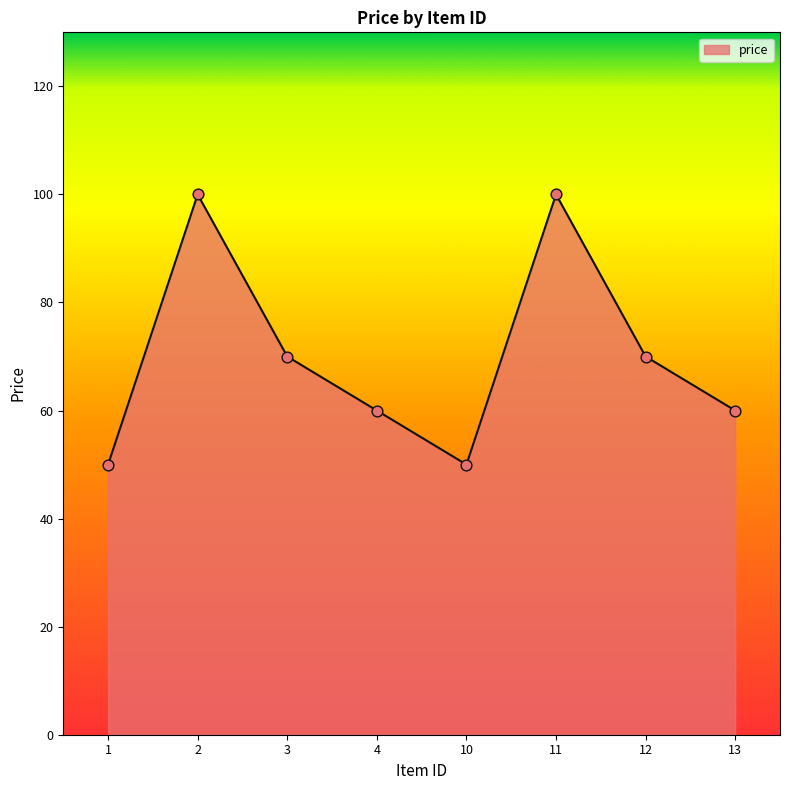

What is the change in value from 1 to 2?

+50